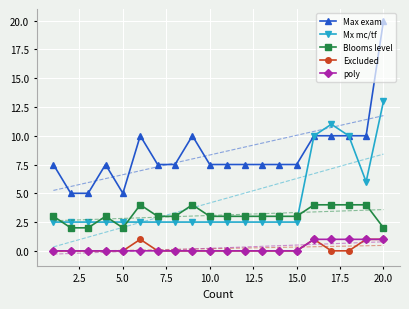

What is the highest value of the poly series?

1.0